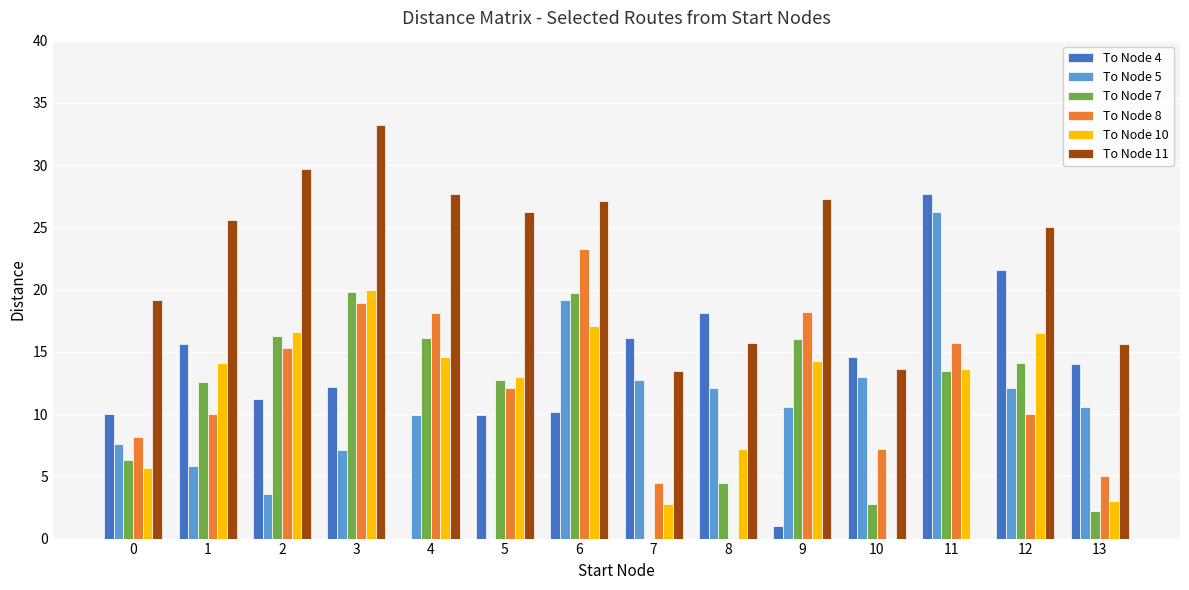

Which series has the widest spread of values?

To Node 11